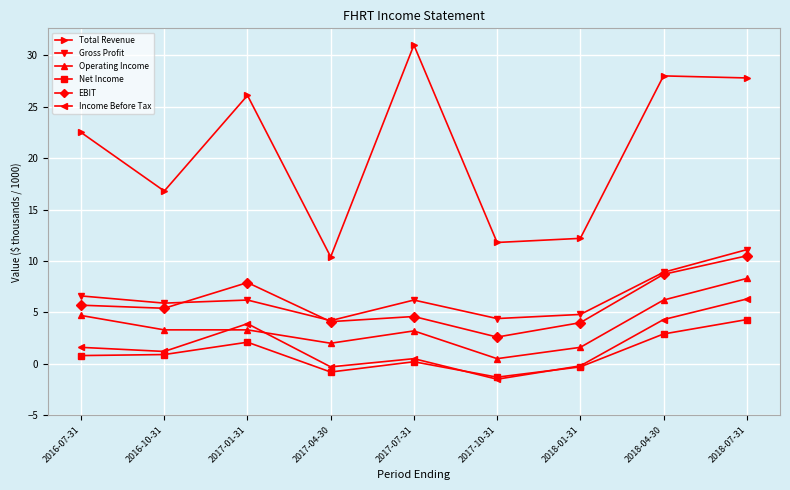

Between 2017-10-31 and 2018-07-31, which series saw the biggest shift?

Total Revenue